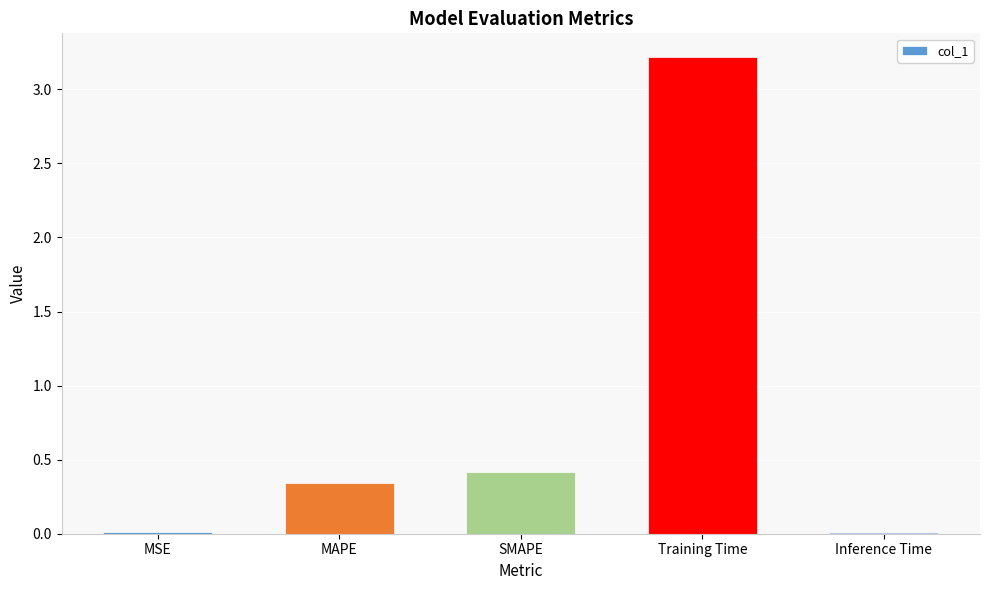

True or false: the data shows 0.6 at MAPE.

False